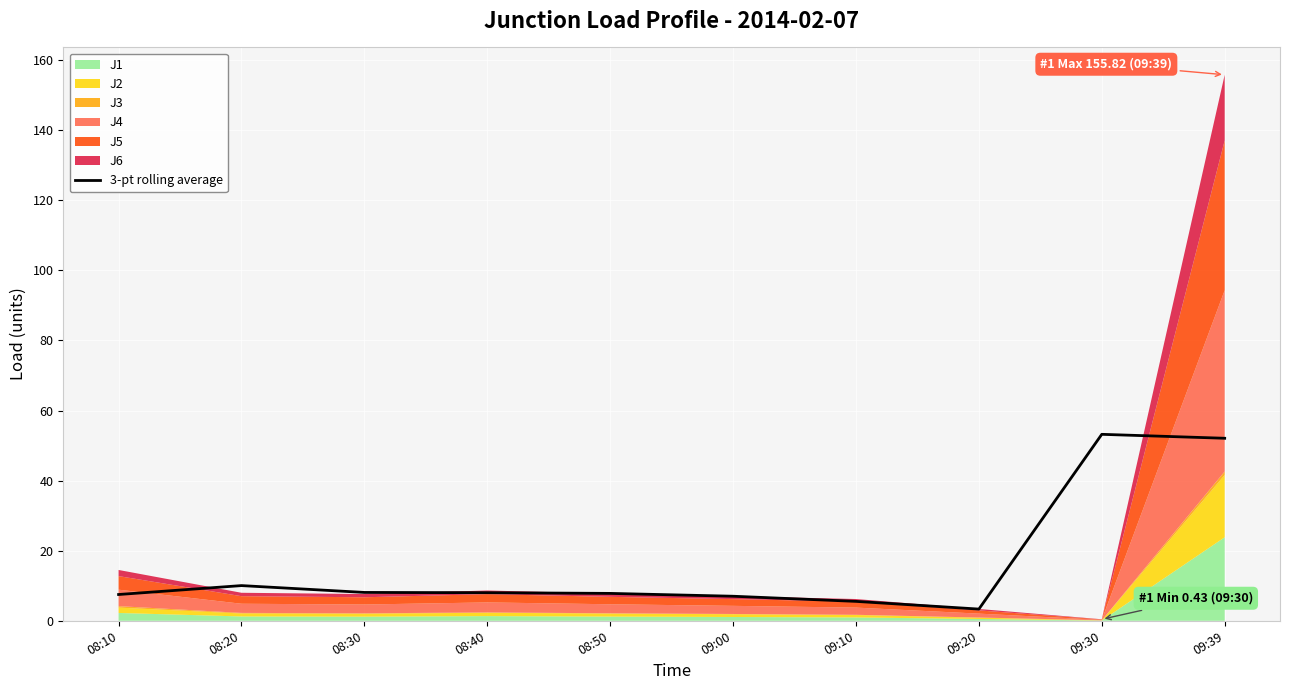

What position from the right is 08:40?

7